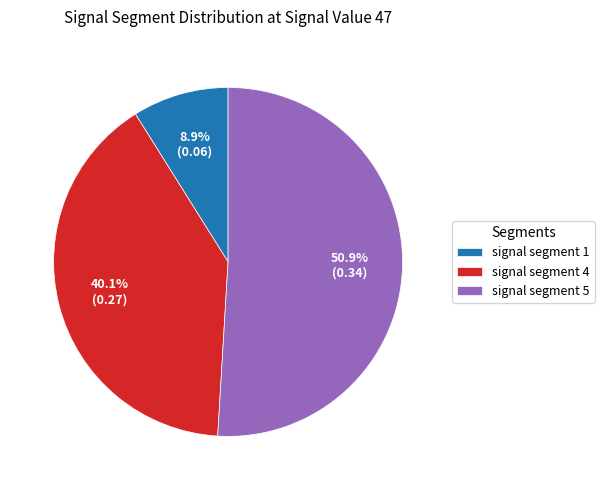

Which category accounts for the majority?

signal segment 5